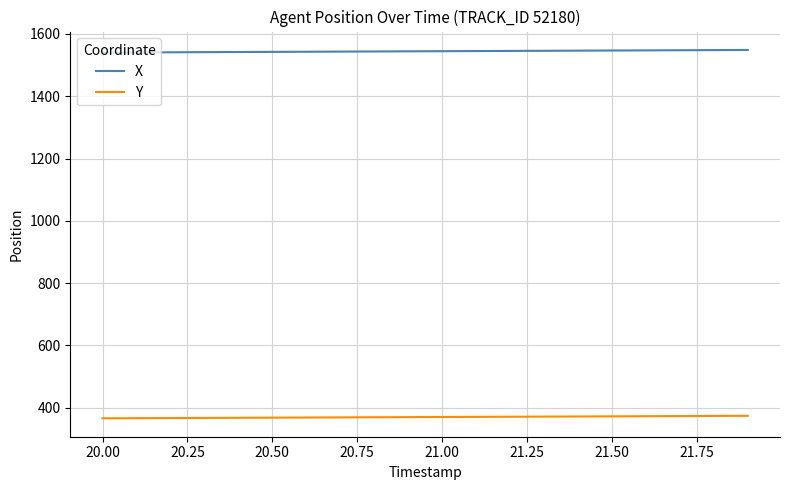

Rank the series by their maximum value, from lowest to highest.

Y, X